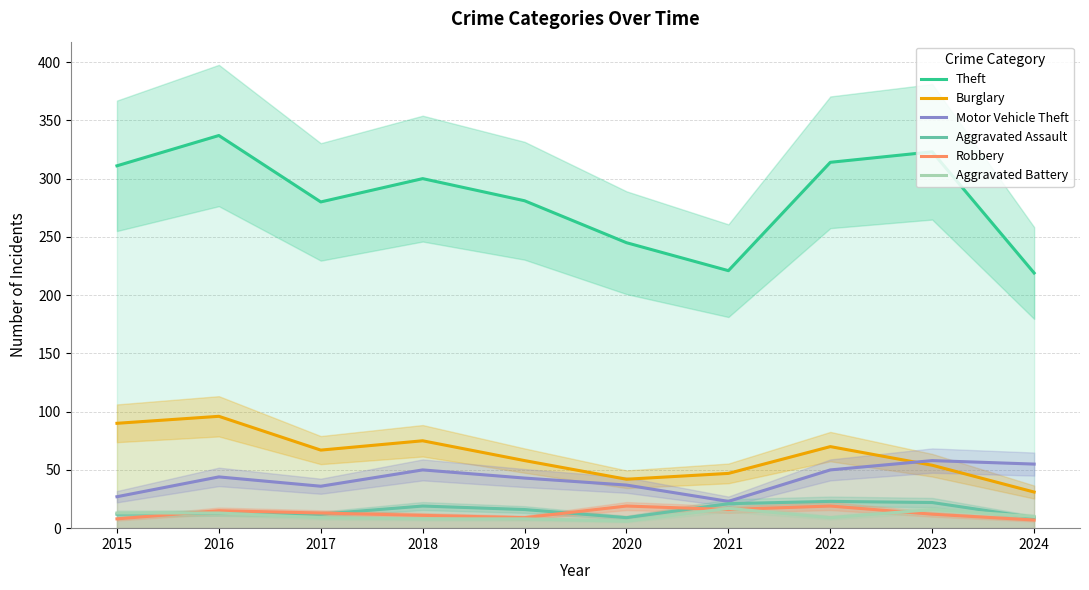

Which has a higher value, 2017 or 2021?

2017